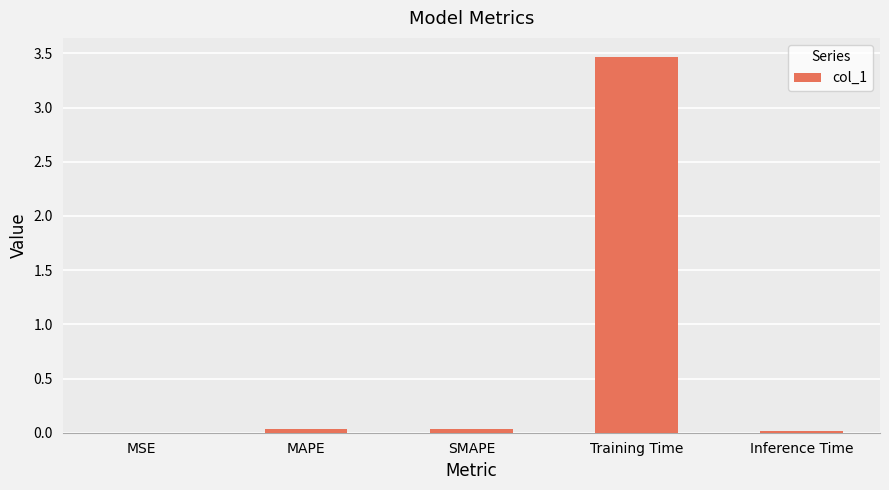

What is the sum of all values?

3.6